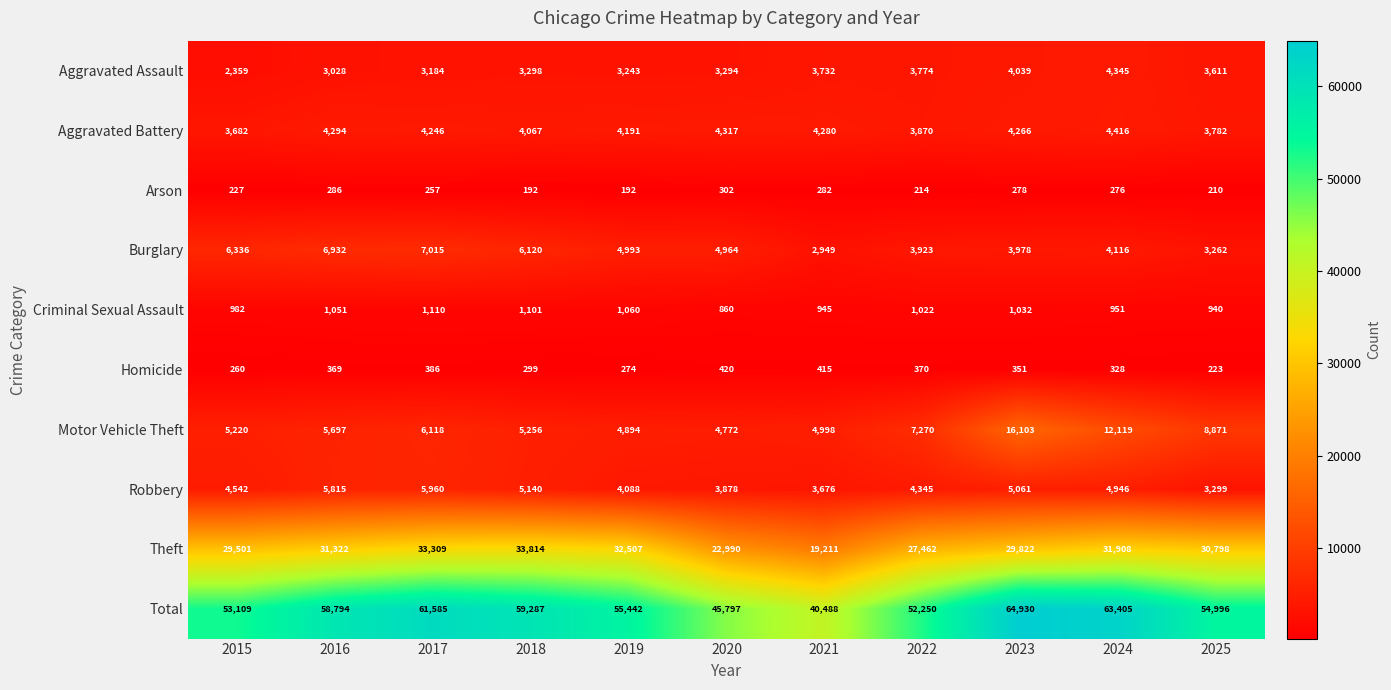

What is the average value of the Homicide series?

336